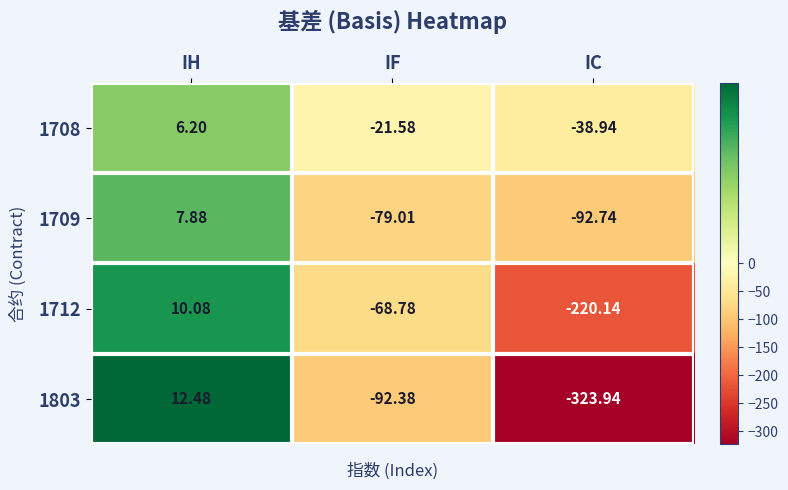

Between IF and IC, which series saw the biggest shift?

1803